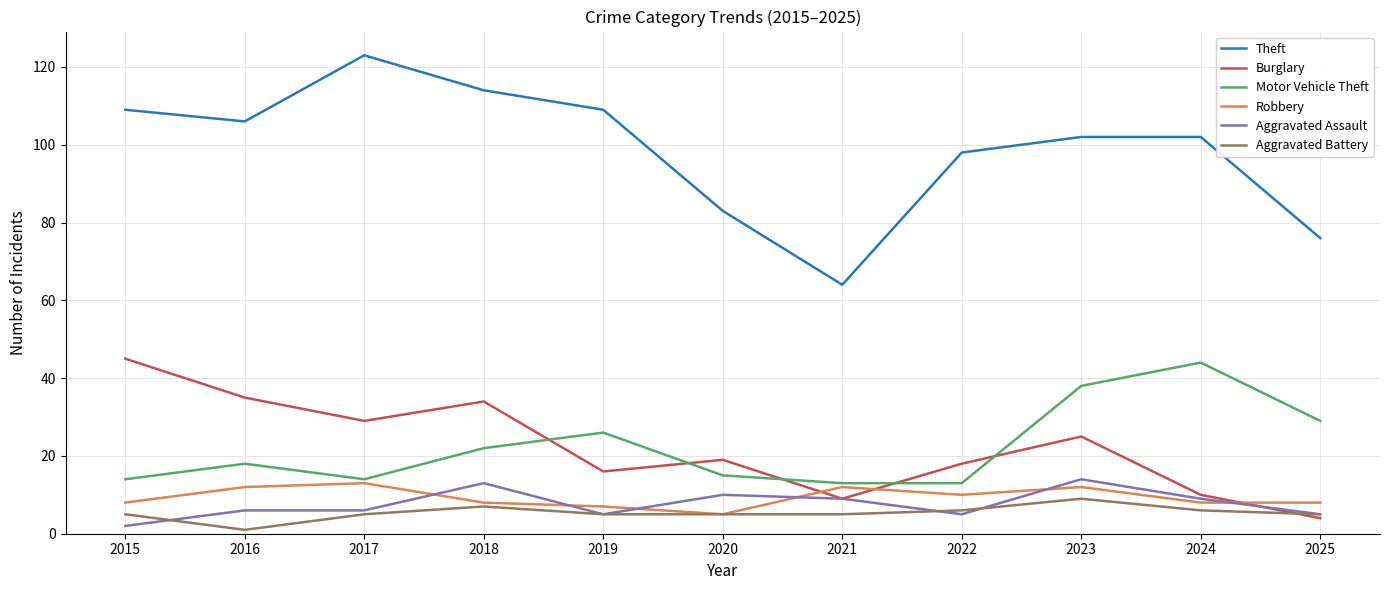

Which series has the largest range (max minus min)?

Theft